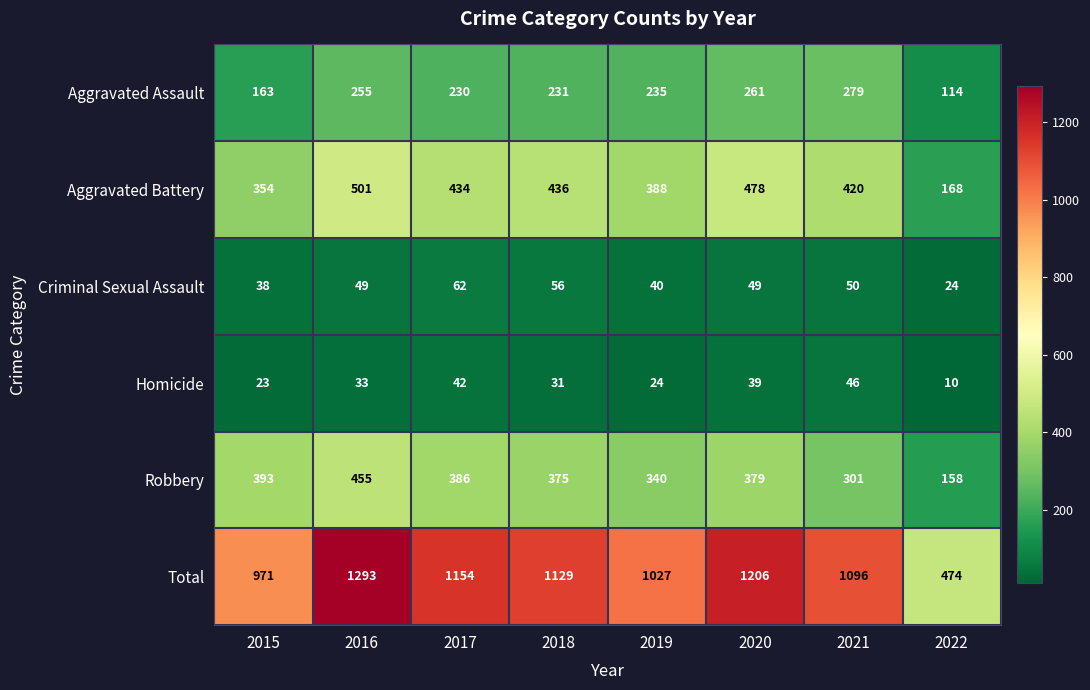

What is the smallest value displayed?

10